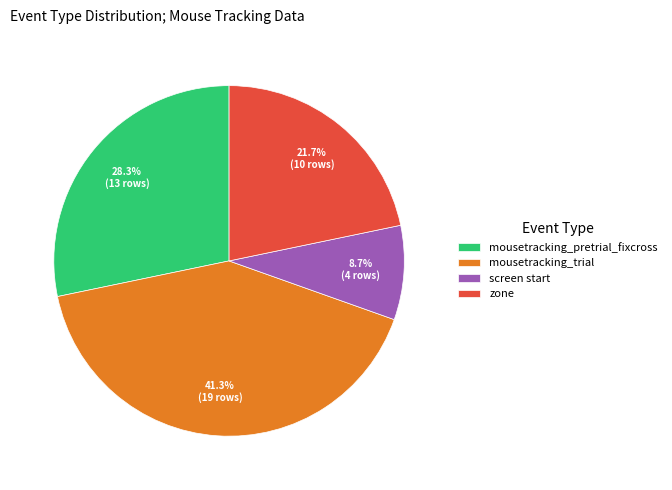

Is there a majority slice in this chart?

No